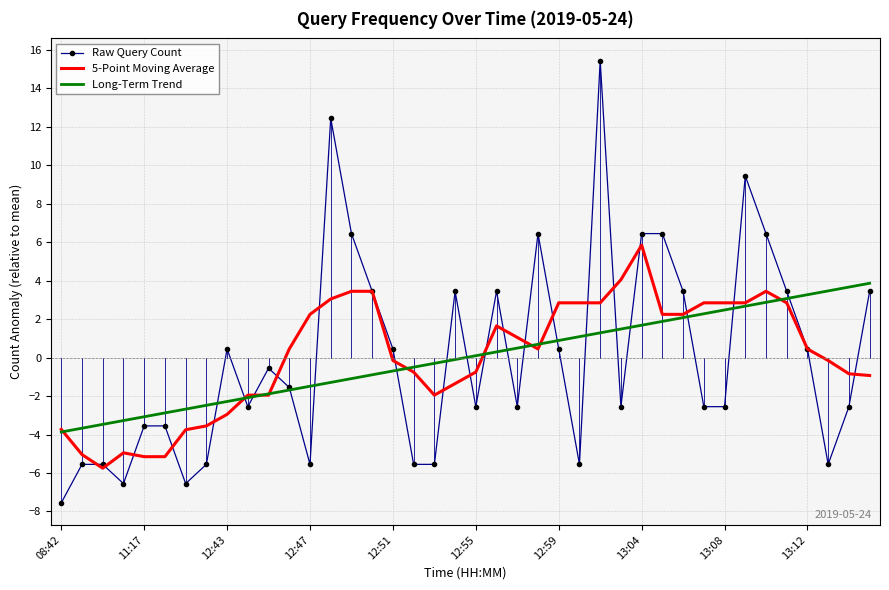

Which series has the widest spread of values?

Raw Query Count